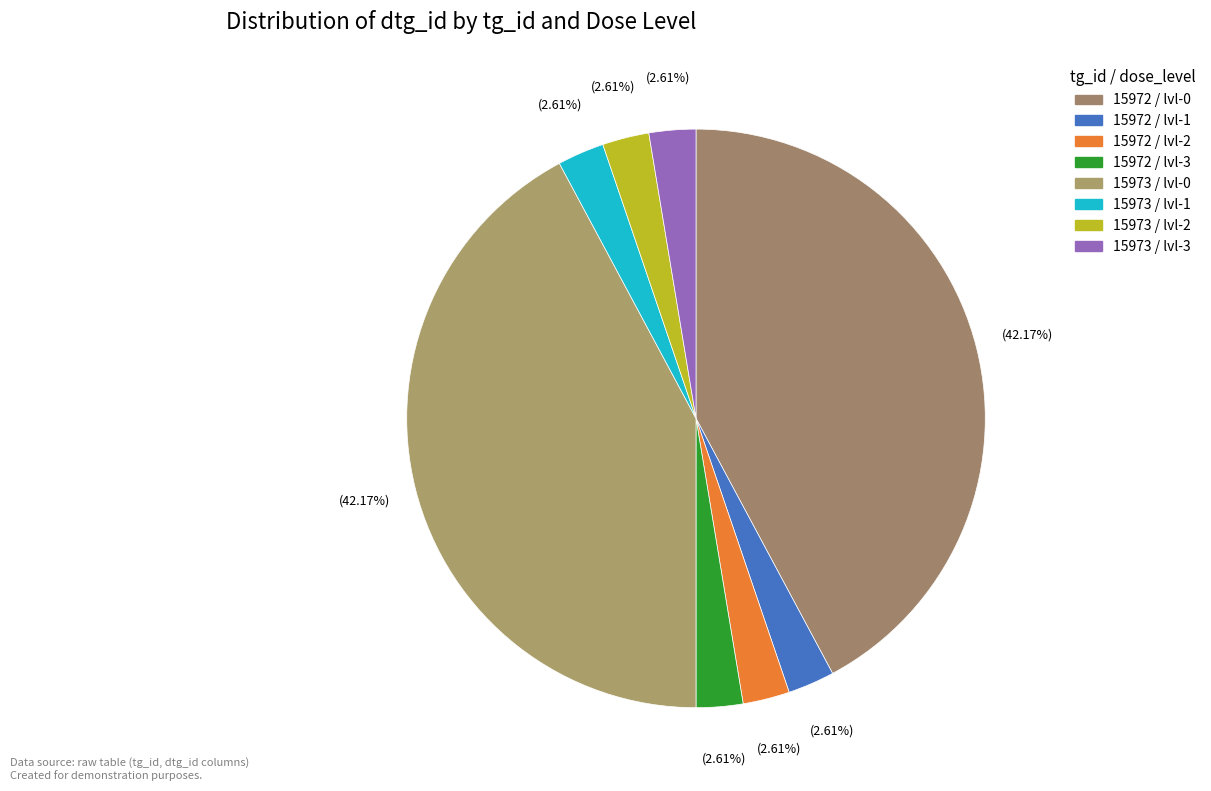

Count the number of slices in the pie.

8